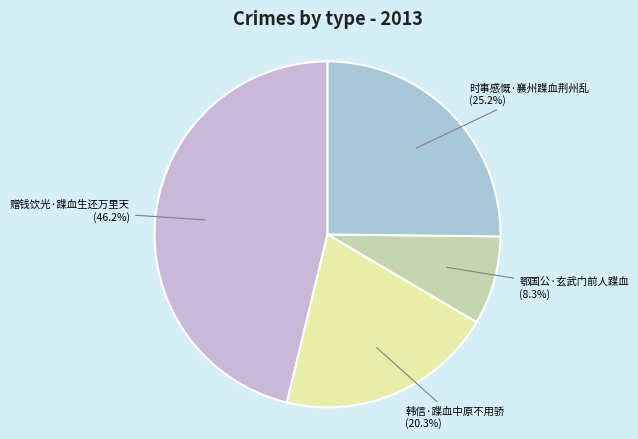

Rank the categories by value from lowest to highest.

鄂国公·玄武门前人蹀血, 韩信·蹀血中原不用骄, 时事感慨·襄州蹀血荆州乱, 赠钱饮光·蹀血生还万里天